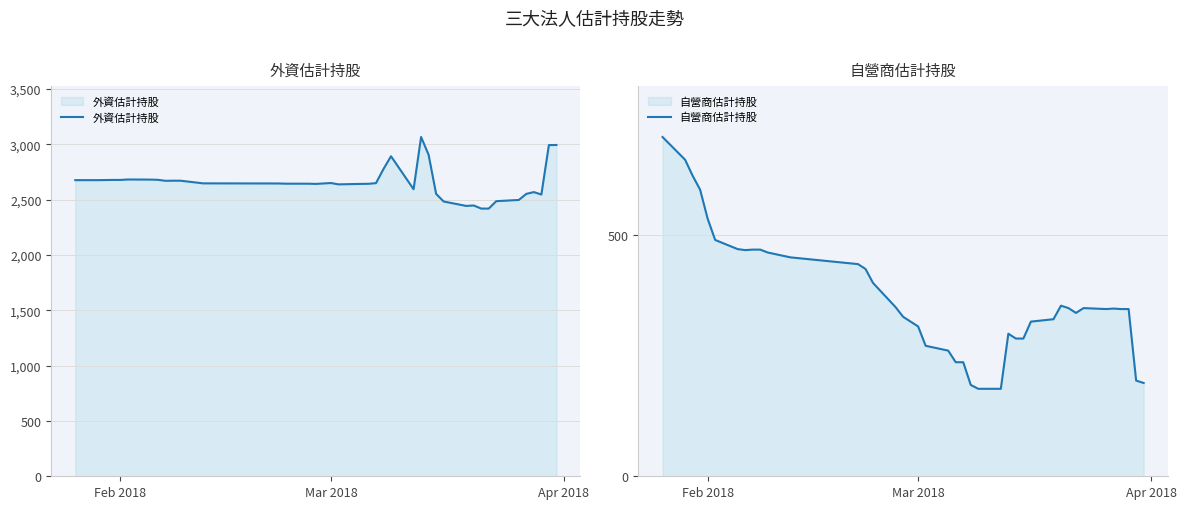

Reading left to right, what are all the values shown in this chart?

外資估計持股: 2677	2677	2678	2679	2679	2683	2682	2680	2671	2672	2672	2648	2647	2647	2645	2645	2643	2651	2639	2643	2644	2650	2778	2893	2595	3067	2906	2553	2484	2444	2448	2420	2420	2487	2498	2553	2569	2547	2994	2995
自營商估計持股: 702	655	622	593	533	489	470	468	469	469	463	453	439	429	400	350	330	310	270	260	236	236	189	181	181	295	285	285	320	325	353	348	338	348	346	347	346	346	198	193